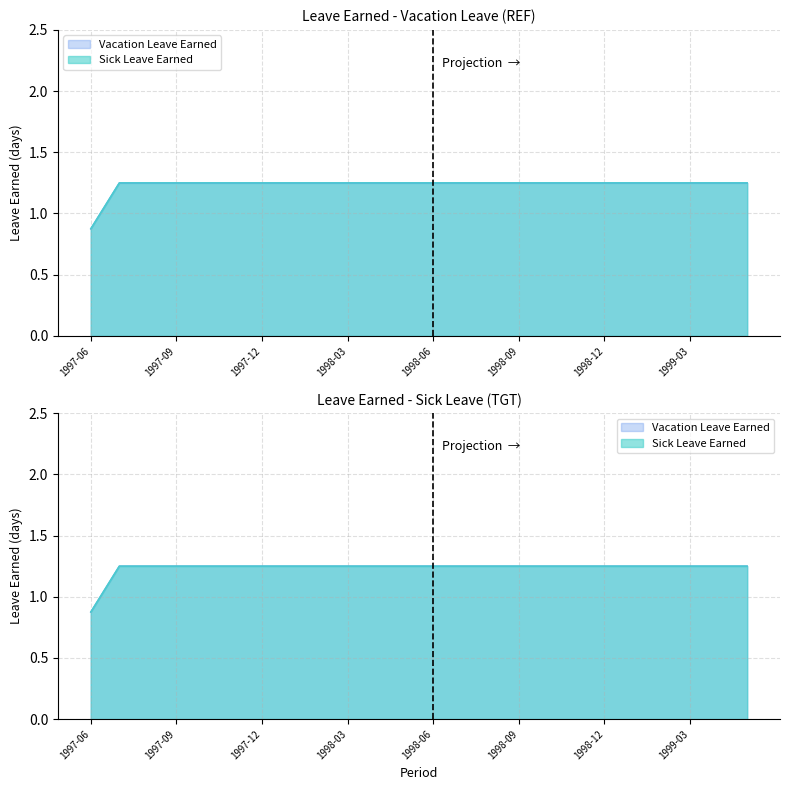

Rank the categories by Vacation Leave Earned value from highest to lowest.

1997-07, 1997-08, 1997-09, 1997-10, 1997-11, 1997-12, 1998-01, 1998-02, 1998-03, 1998-04, 1998-05, 1998-06, 1998-07, 1998-08, 1998-09, 1998-10, 1998-11, 1998-12, 1999-01, 1999-02, 1999-03, 1999-04, 1999-05, 1997-06